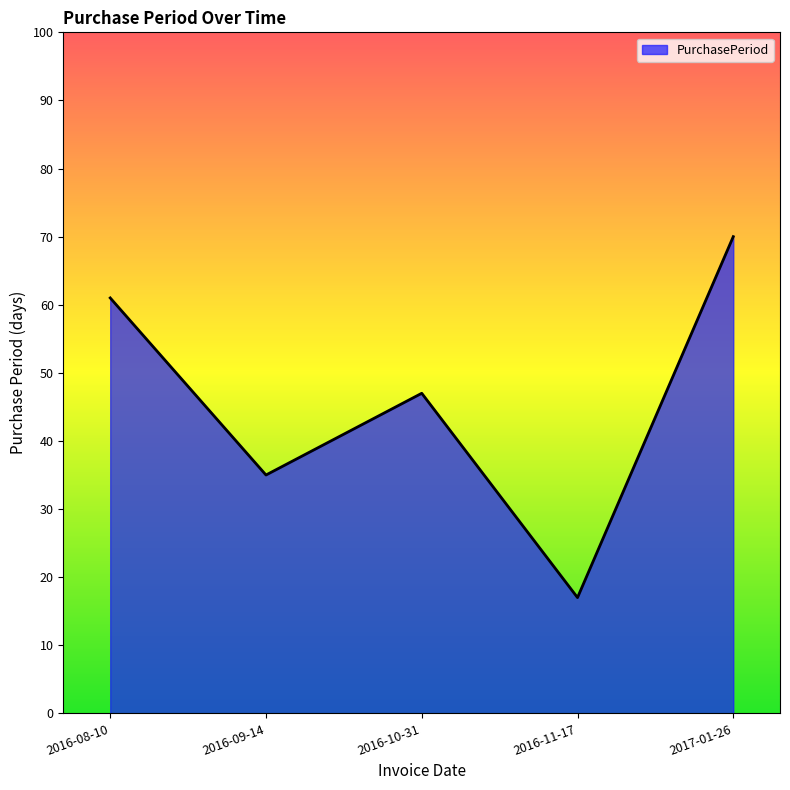

What is the ratio of the value at 2016-10-31 to the value at 2017-01-26?

0.7